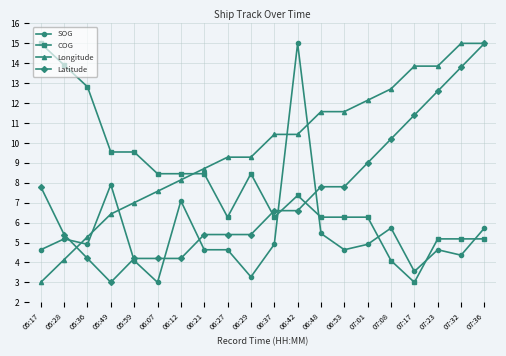

Does the chart have visible grid lines?

Yes